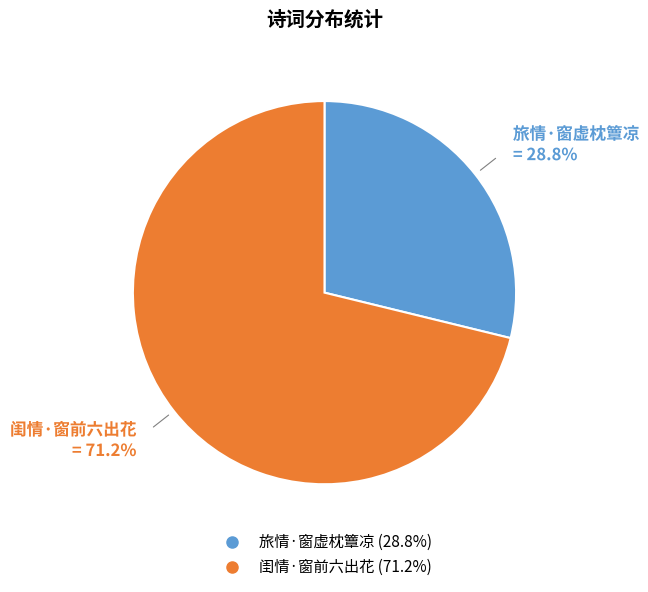

What is the largest slice in the pie chart?

闺情·窗前六出花